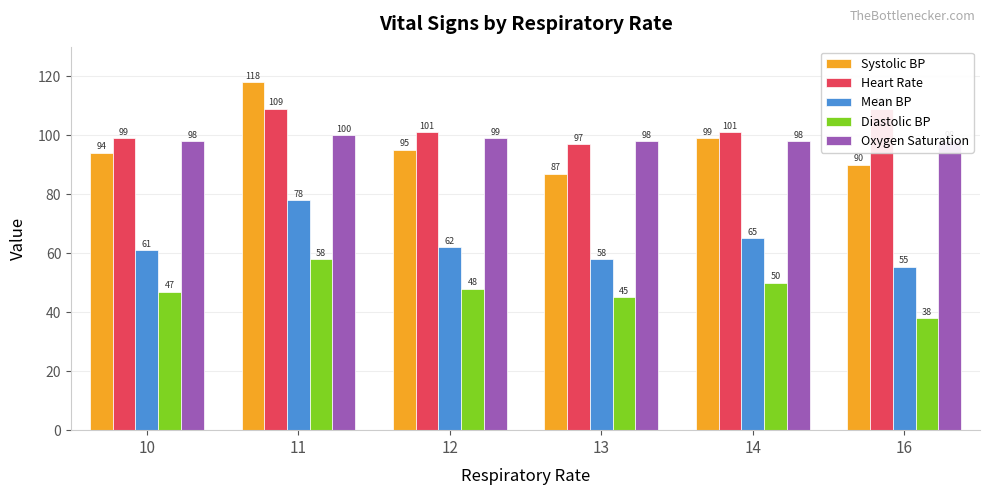

Which series has the largest range (max minus min)?

Systolic BP